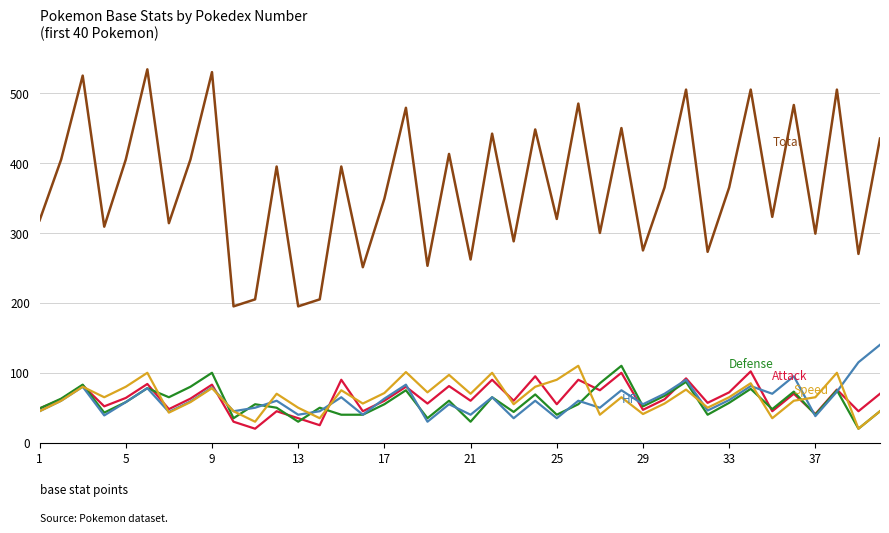

What is the smallest value displayed?

20